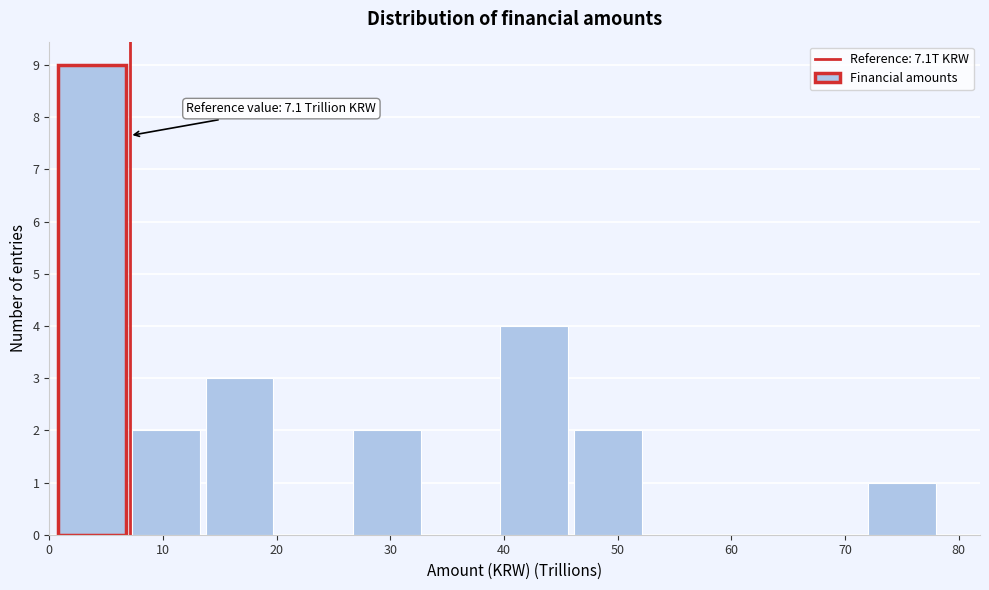

Over which range of the x-axis is the bar tallest?

1 to 7